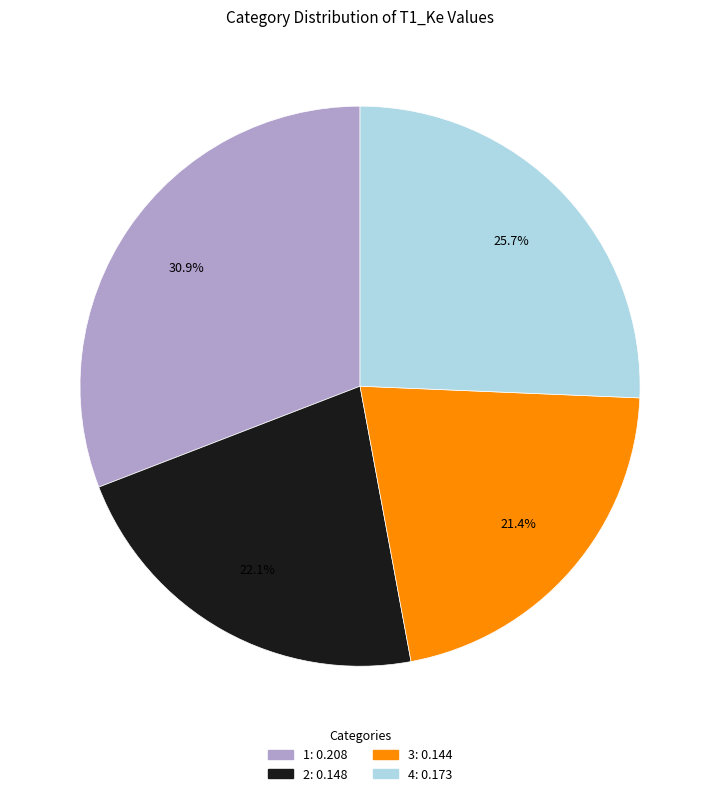

How many slices are in this pie chart?

4